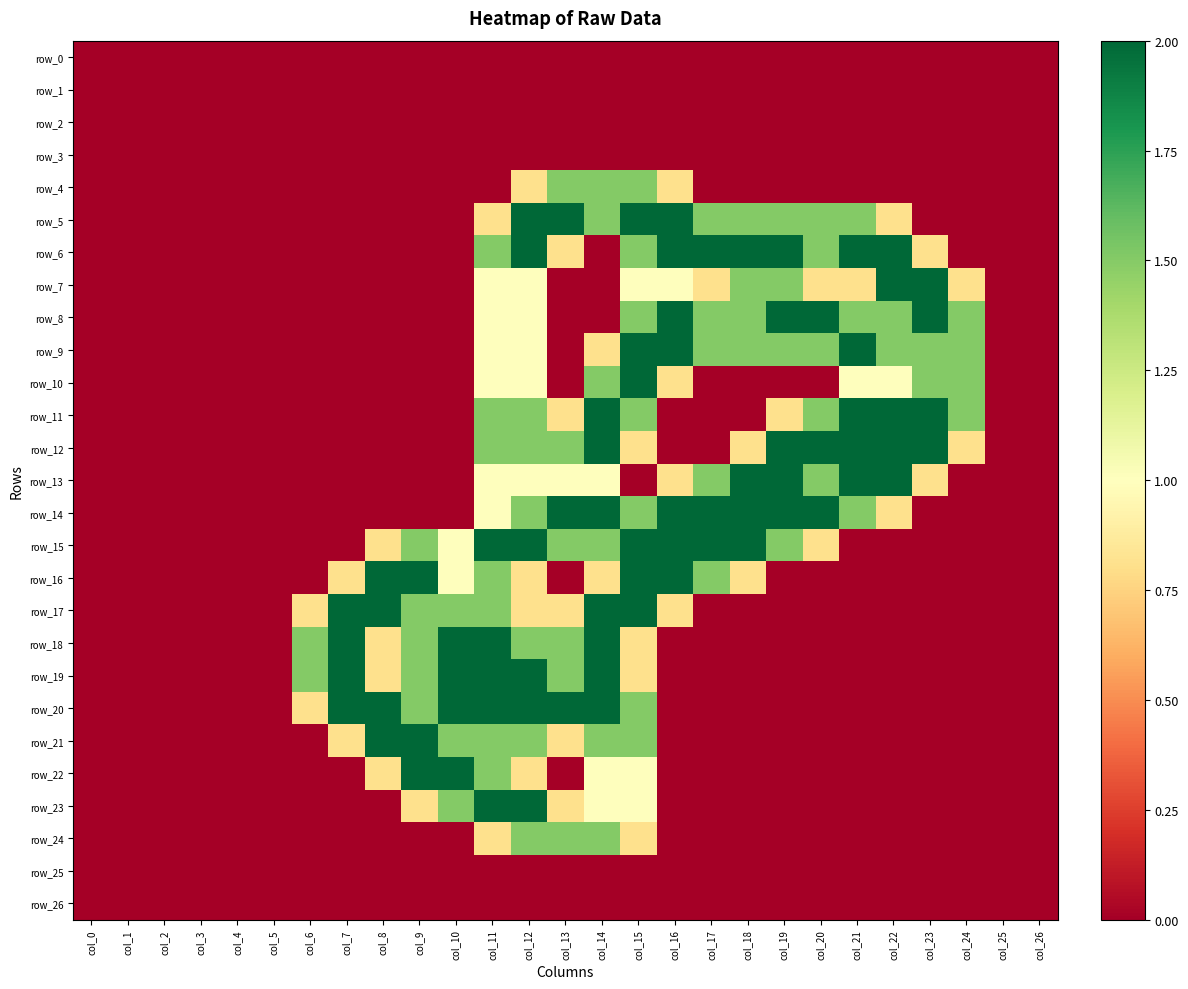

Which series has the largest range (max minus min)?

row_5